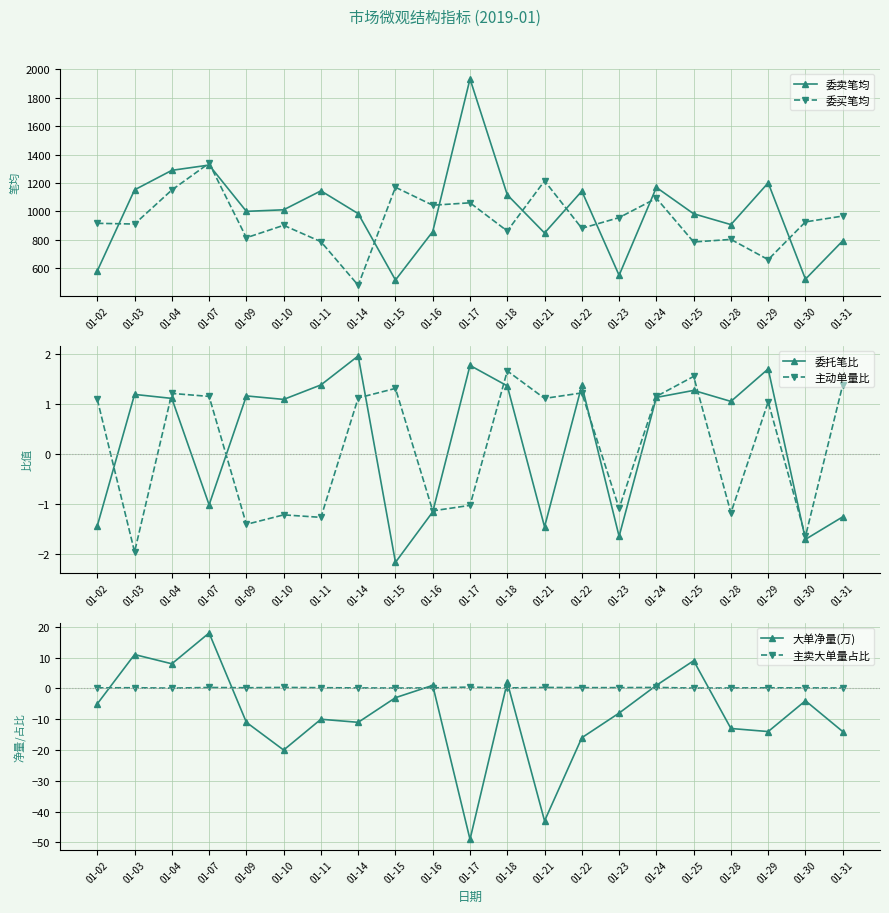

Reading left to right, list all the values displayed in this chart.

委卖笔均: 583.0	1152.0	1289.0	1326.0	1001.0	1012.0	1145.0	985.0	519.0	859.0	1931.0	1117.0	849.0	1143.0	552.0	1169.0	984.0	908.0	1201.0	525.0	794.0
委买笔均: 917.0	912.0	1151.0	1339.0	816.0	903.0	788.0	482.0	1170.0	1044.0	1061.0	863.0	1215.0	882.0	957.0	1093.0	786.0	804.0	662.0	927.0	968.0
委托笔比: -1.4	1.2	1.1	-1.0	1.2	1.1	1.4	2.0	-2.2	-1.2	1.8	1.4	-1.5	1.4	-1.6	1.1	1.3	1.1	1.7	-1.7	-1.3
主动单量比: 1.1	-2.0	1.2	1.1	-1.4	-1.2	-1.3	1.1	1.3	-1.1	-1.0	1.7	1.1	1.2	-1.1	1.1	1.6	-1.2	1.0	-1.6	1.4
大单净量(万): -5.0	11.0	8.0	18.0	-11.0	-20.0	-10.0	-11.0	-3.0	1.0	-49.0	2.0	-43.0	-16.0	-8.0	1.0	9.0	-13.0	-14.0	-4.0	-14.0
主卖大单量占比: 0.2	0.2	0.1	0.3	0.2	0.3	0.2	0.2	0.1	0.2	0.4	0.2	0.3	0.3	0.3	0.3	0.1	0.1	0.2	0.2	0.1